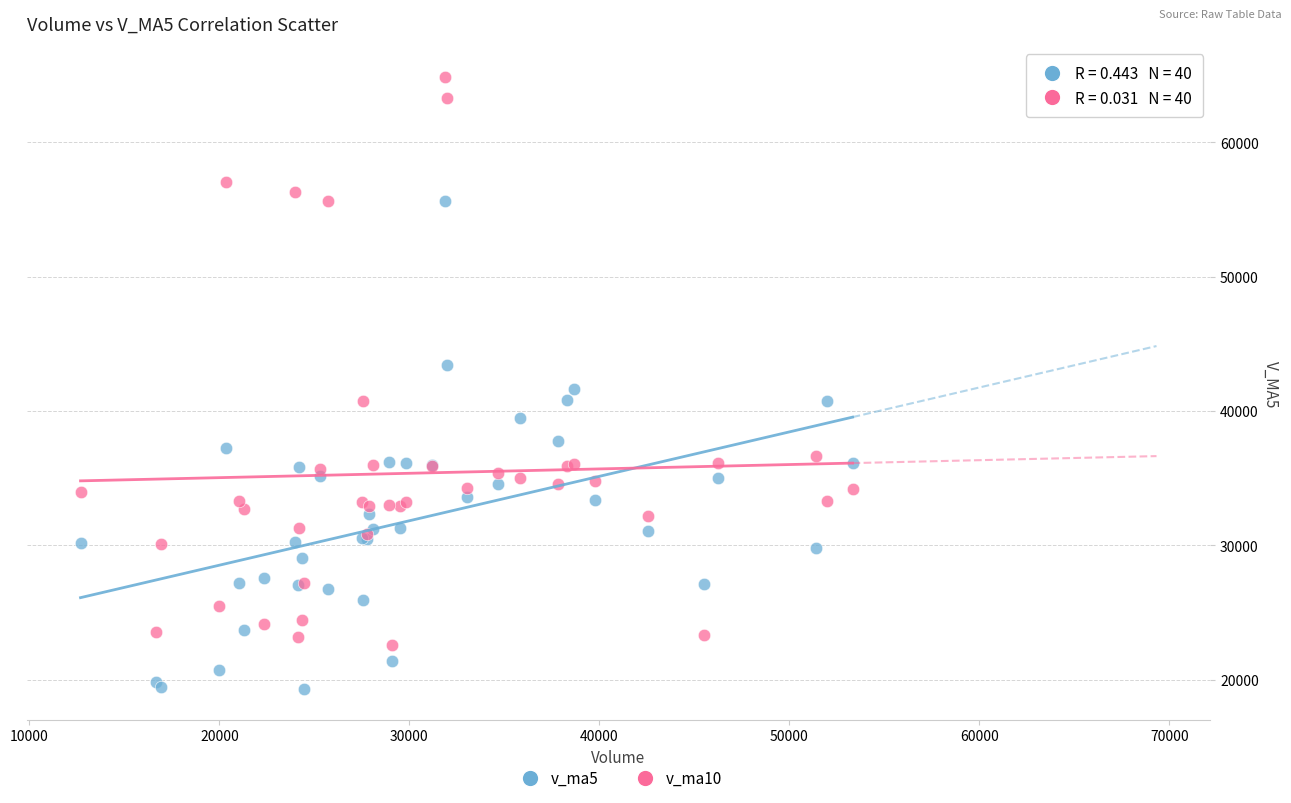

What are all the series names shown in the legend?

v_ma5, v_ma10